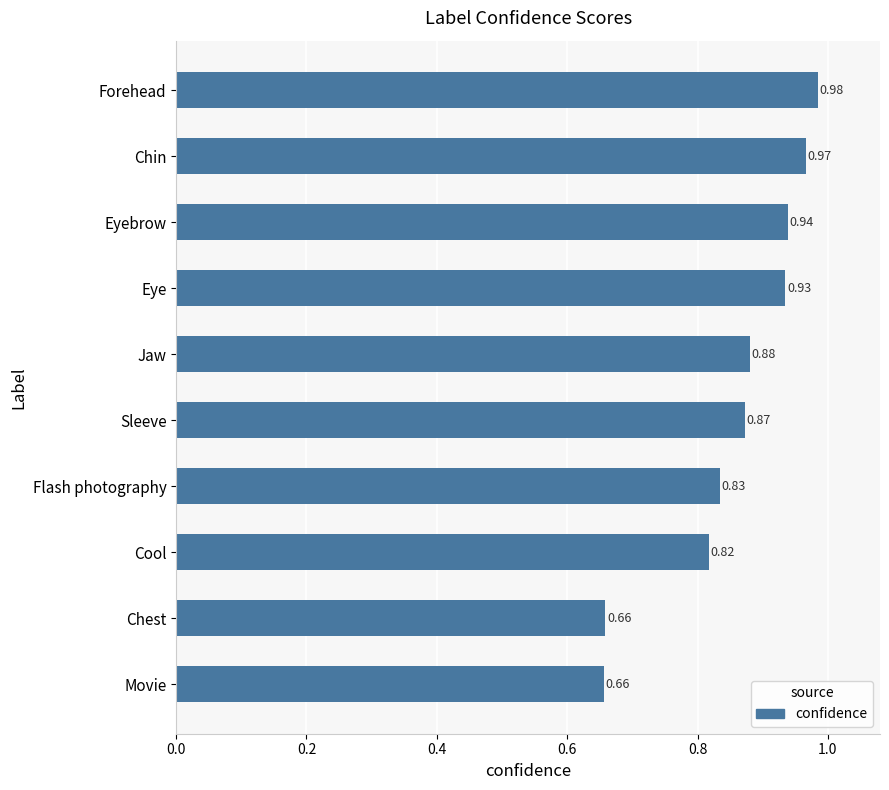

At which category does the chart reach its peak across all series?

Forehead